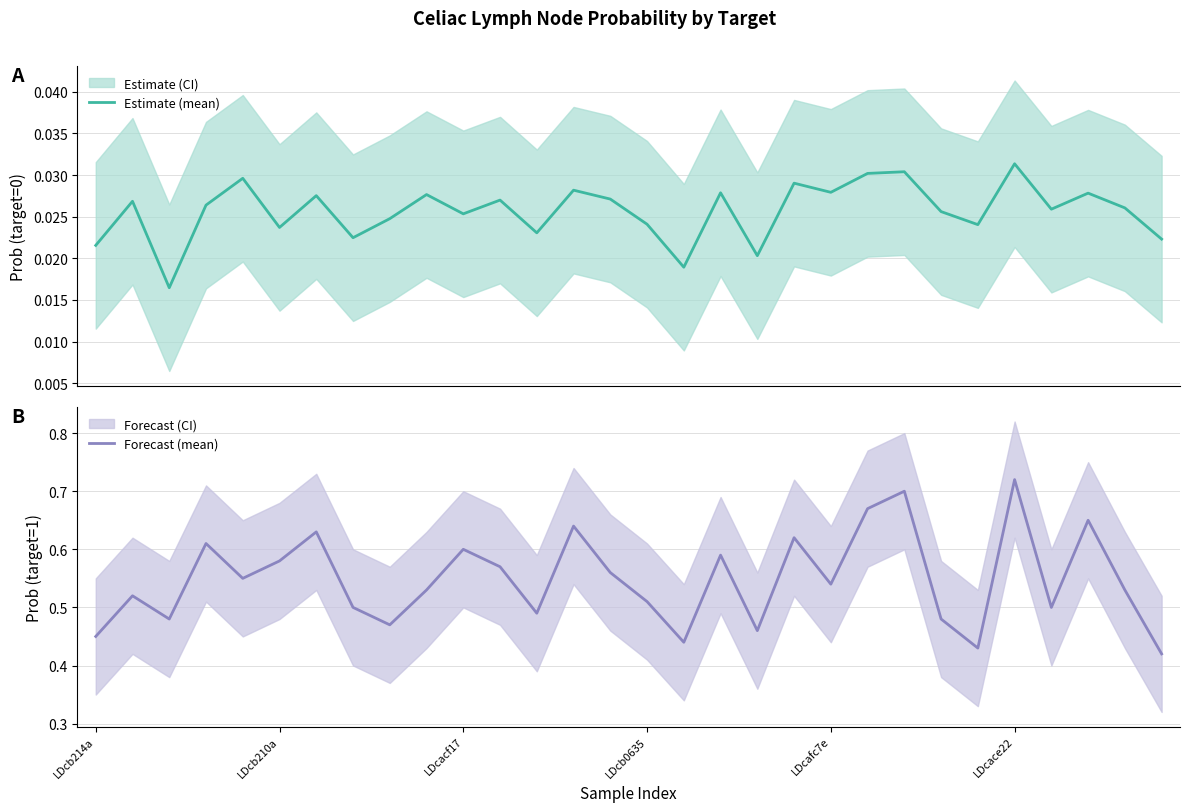

What is the sum of the Forecast (mean) values at 6 and 26?

1.1